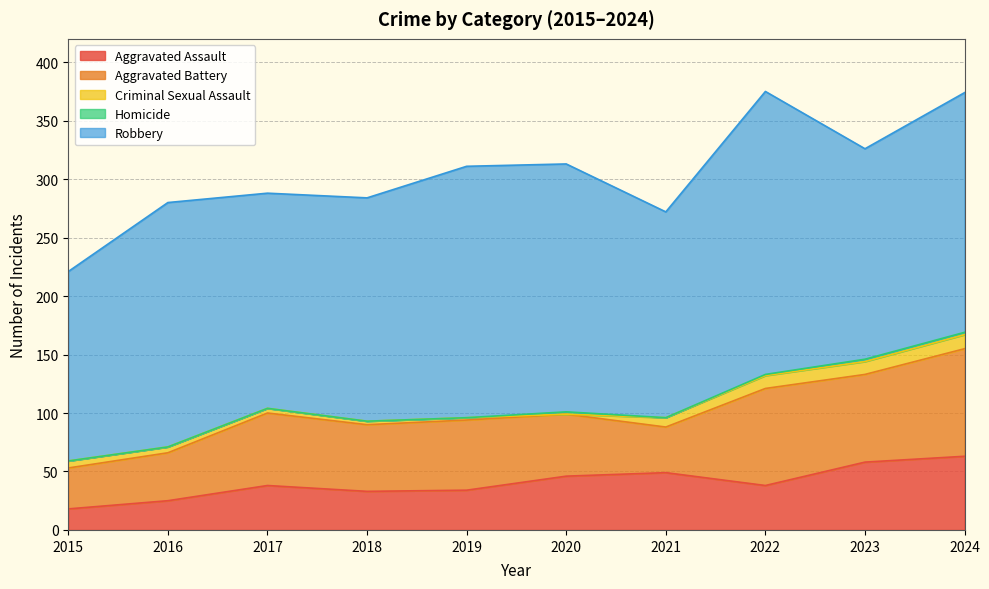

How many interior local valleys does the Aggravated Battery series have?

3